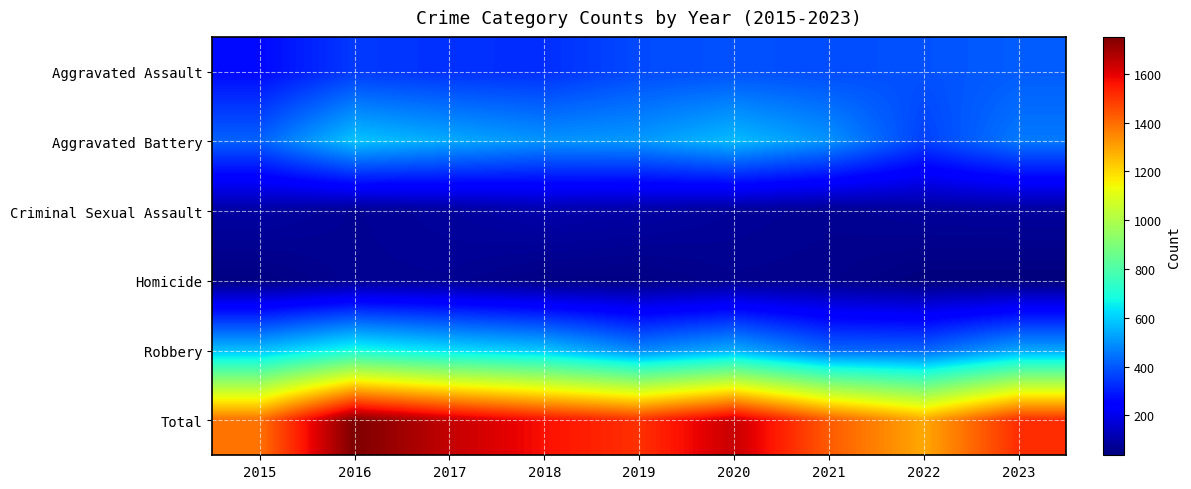

At how many categories does at least one series exceed 53?

9